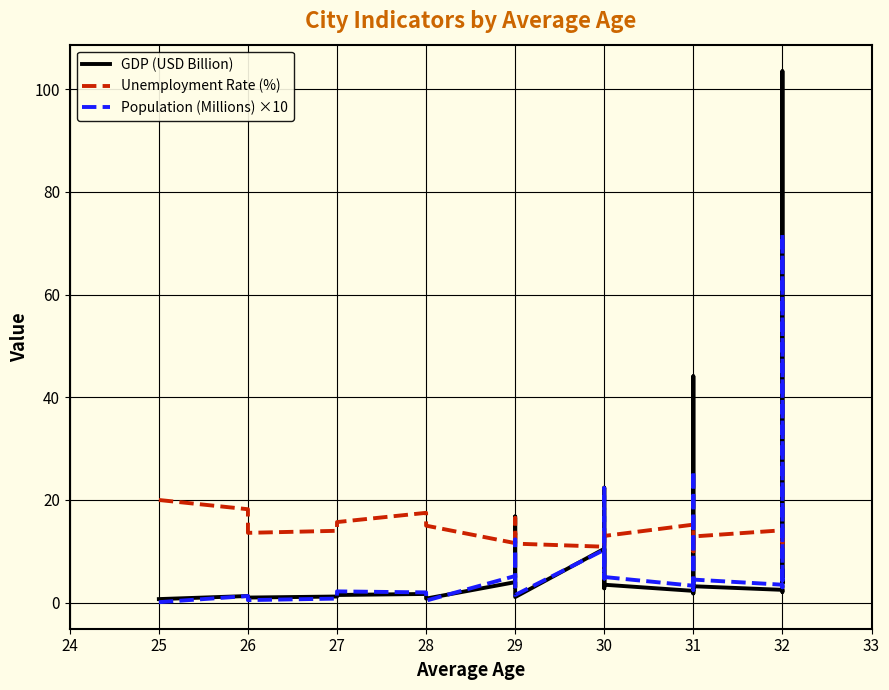

What is the lowest value of the GDP (USD Billion) series?

0.7